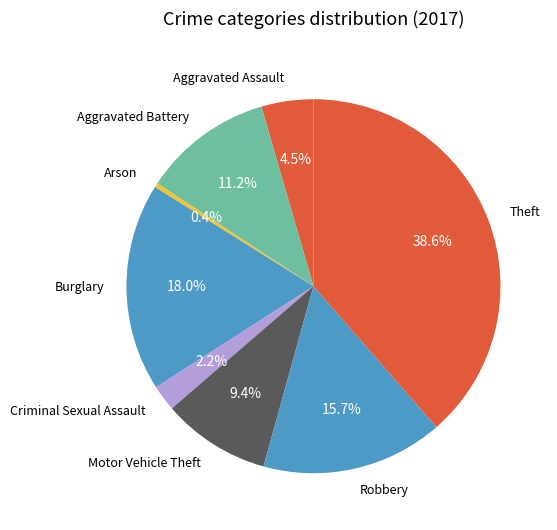

To the nearest percent, what is the difference between the largest and smallest slice percentages?

38%